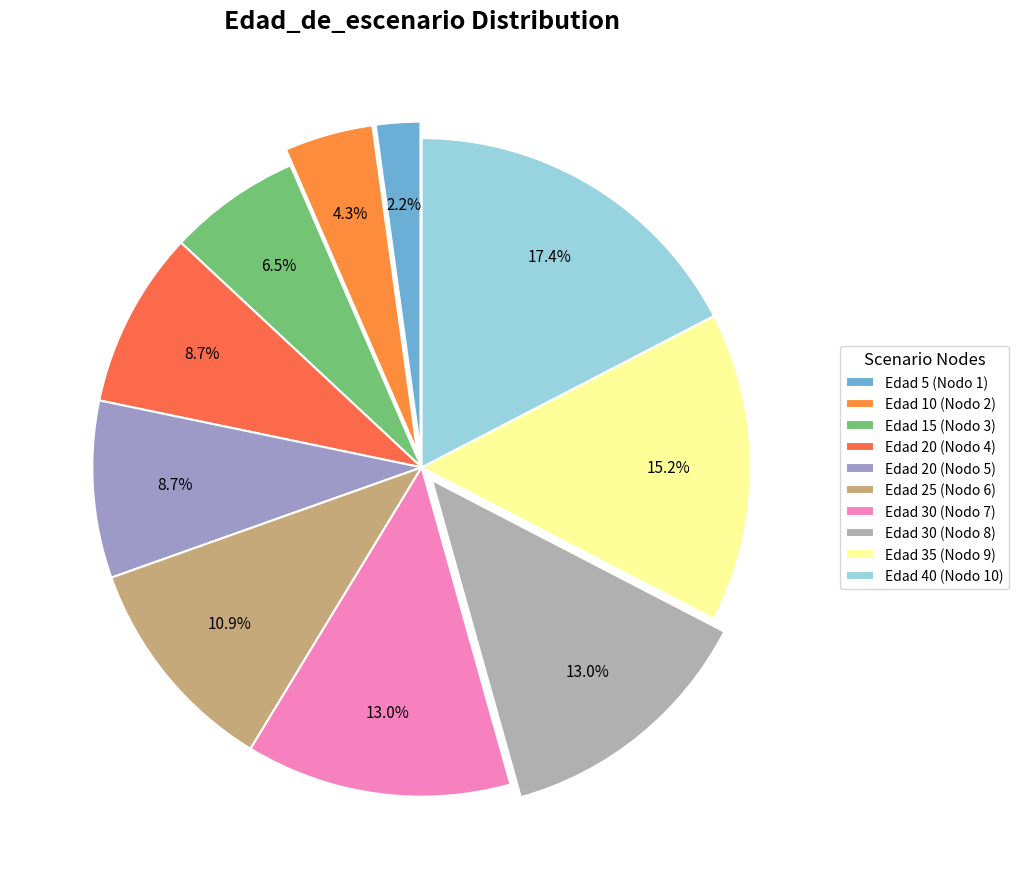

To the nearest percent, what is the difference between the largest and smallest slice percentages?

15%